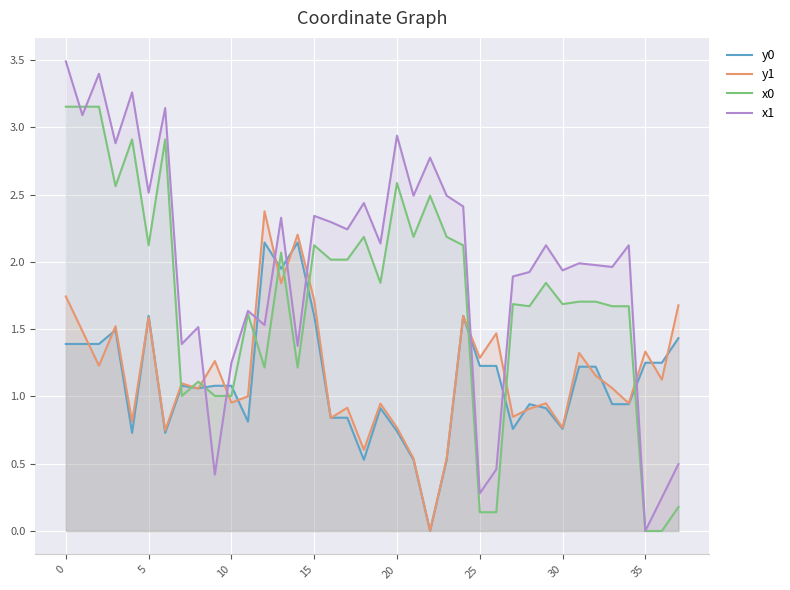

Is it true that y0 equals 1.6 at 15?

True